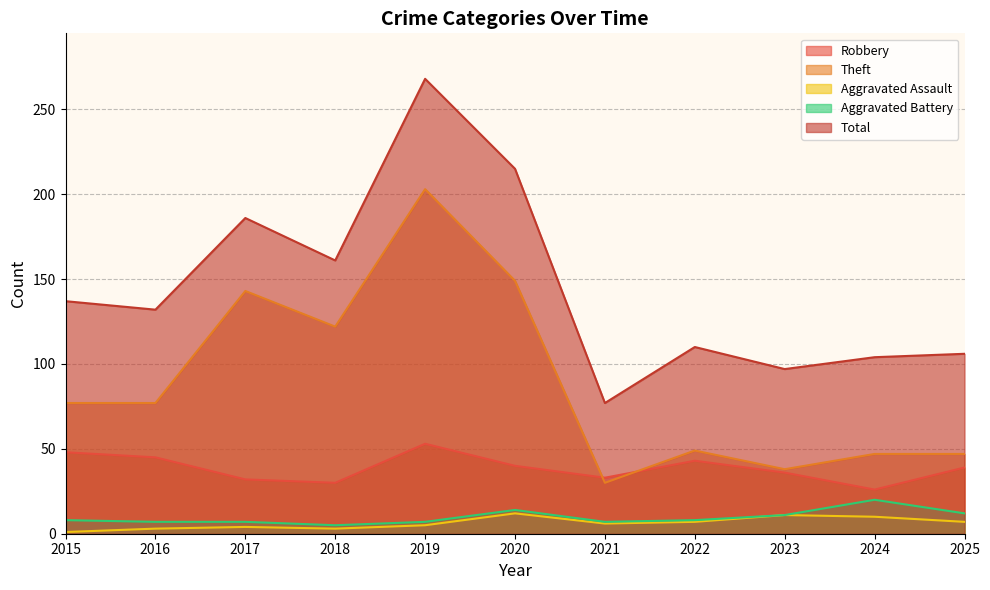

What is the minimum value shown in the chart?

1